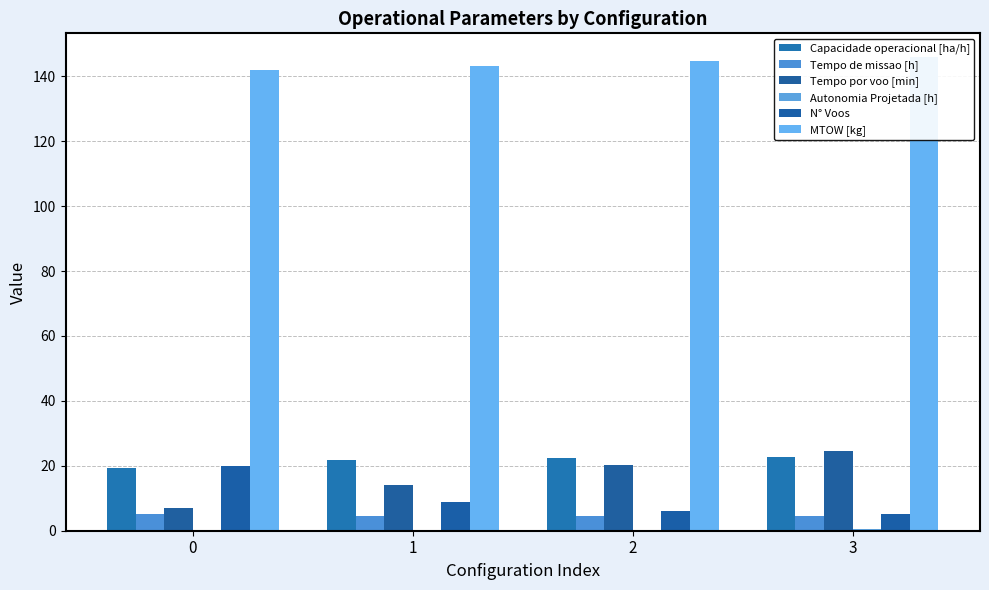

How many groups of bars are there?

4